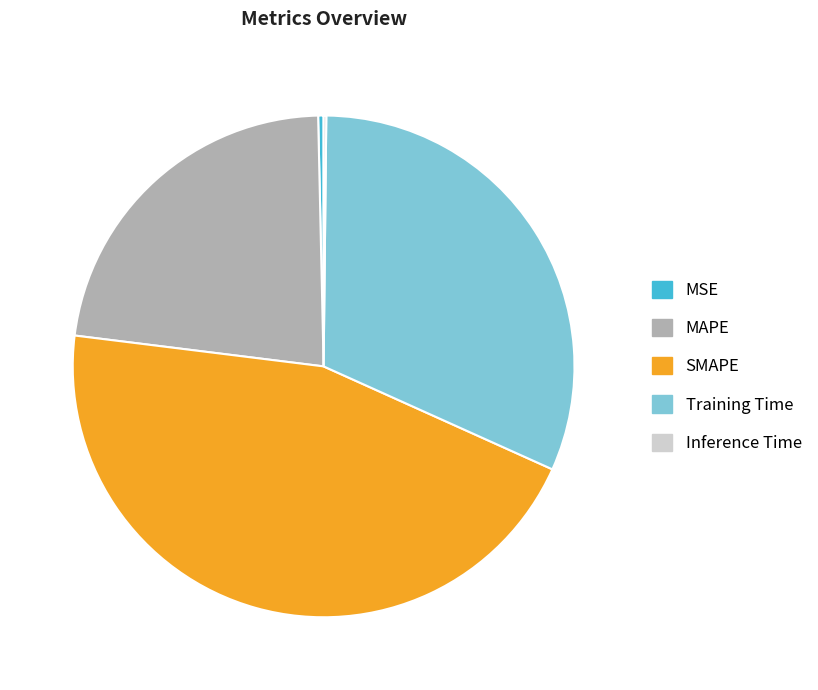

Is there any slice that represents more than half of the pie?

No